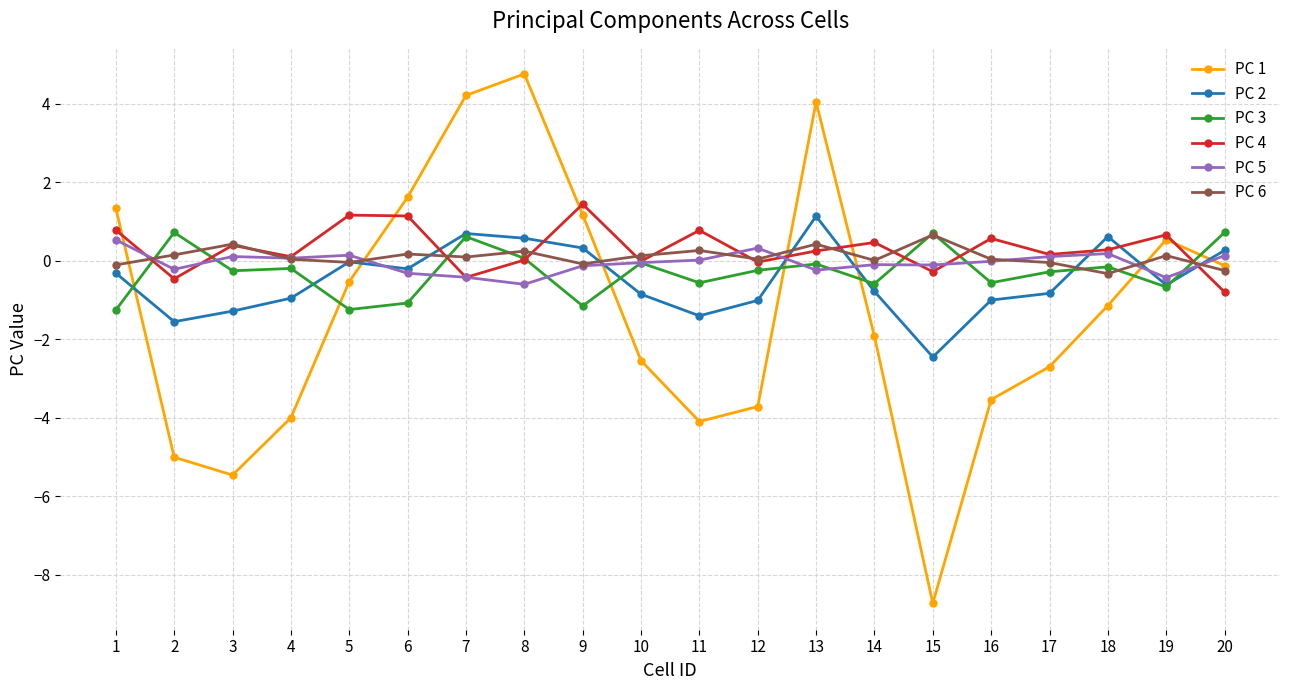

The PC 5 series shows -0.2 at 13. True or false?

True